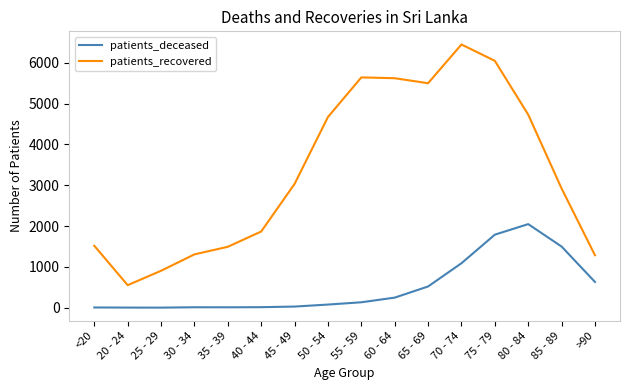

True or false: patients_recovered and patients_deceased intersect in this chart.

False